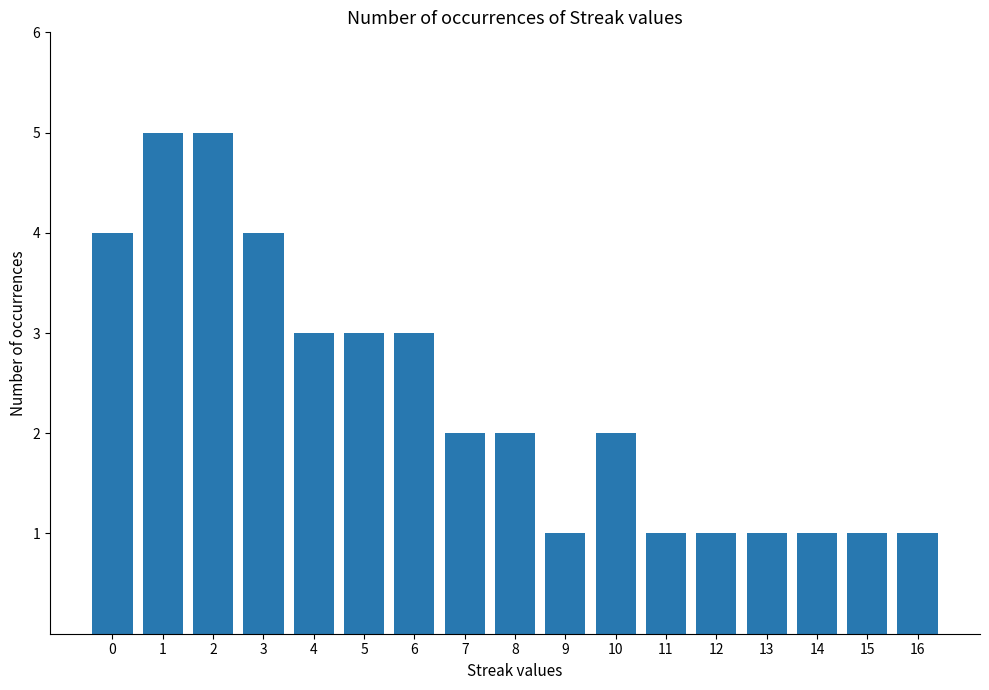

What is the sum of all values?

40